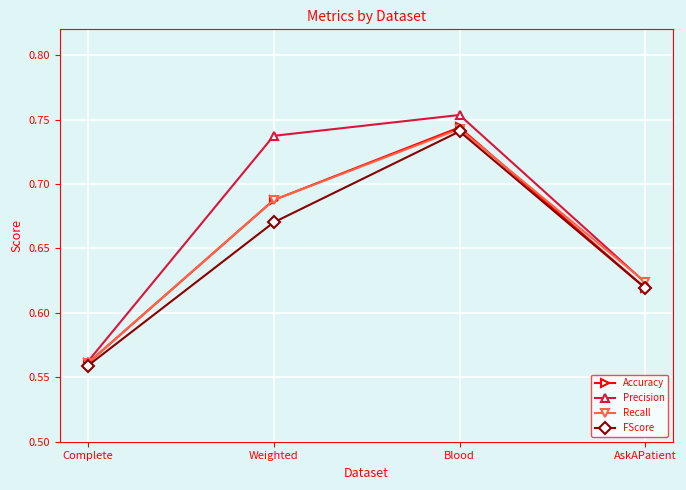

What is the difference between the maximum and second lowest values in the Recall series?

0.1